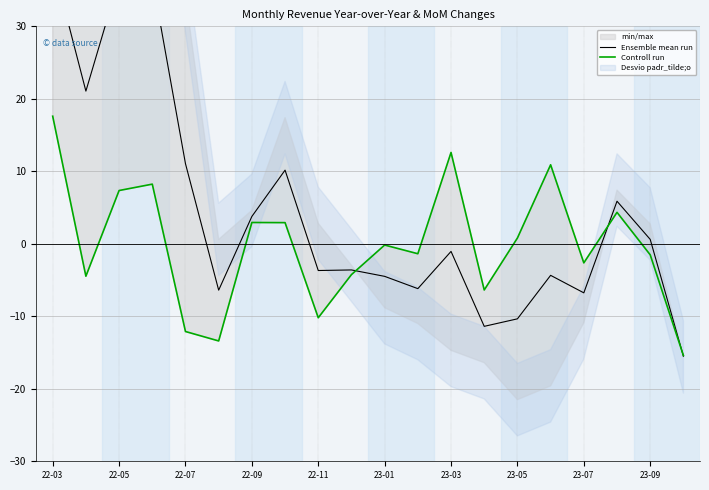

How many positive values does the Ensemble mean run series have?

9